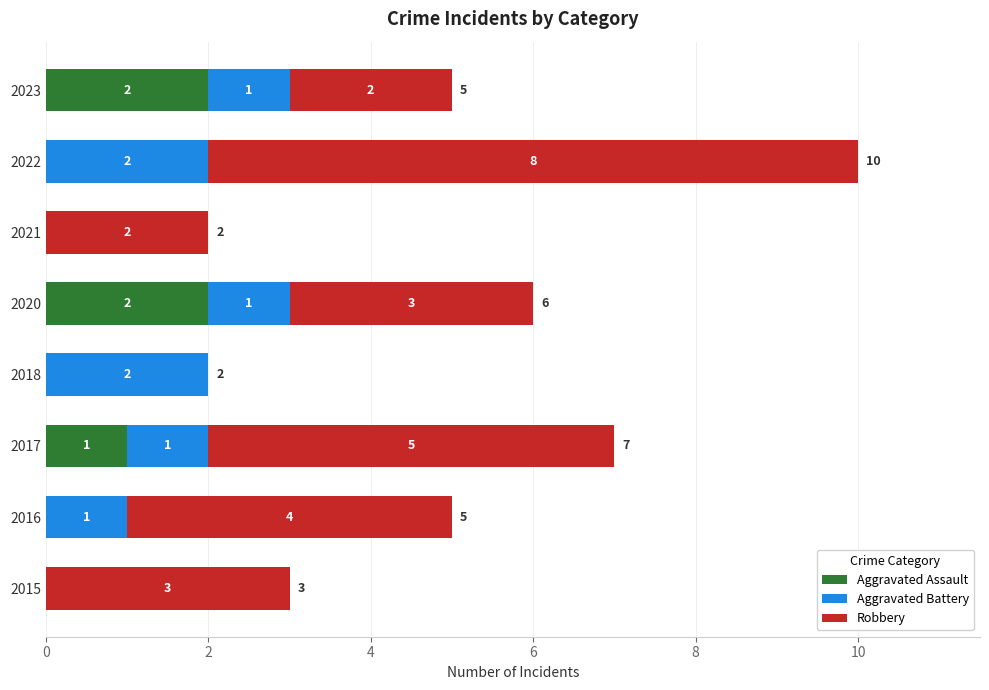

What are all the series names shown in the legend?

Aggravated Assault, Aggravated Battery, Robbery